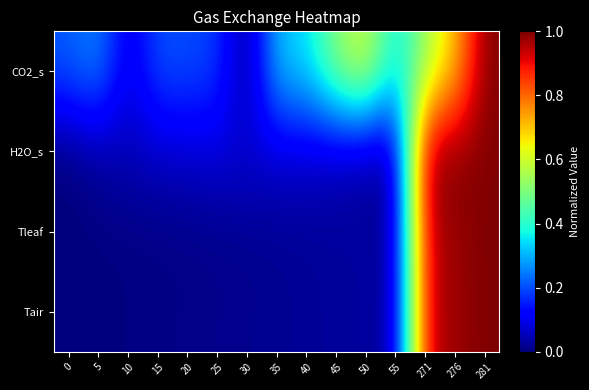

At which category is the sum across all series the highest?

281